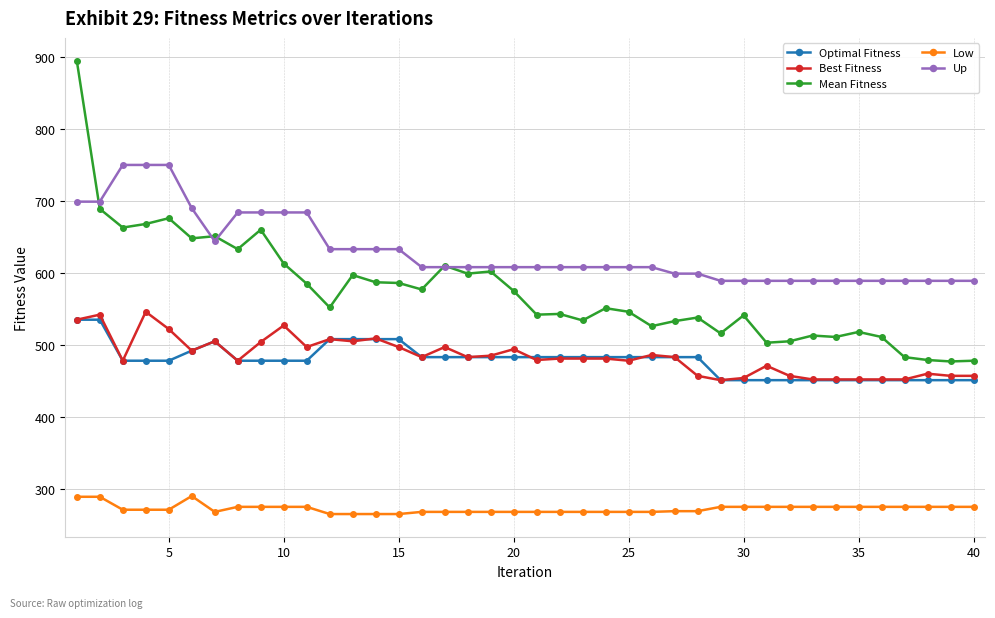

What is the value of the Low point at the 40th from the left?

275